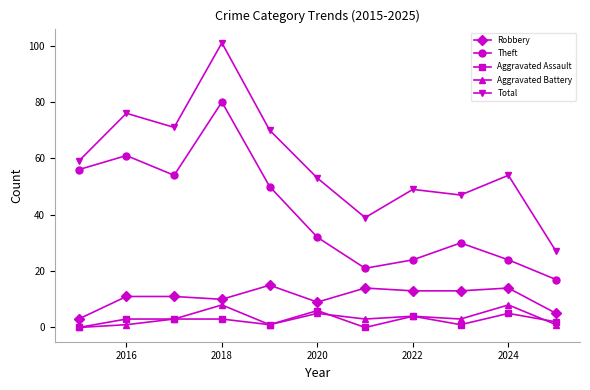

Which series has the largest range (max minus min)?

Total